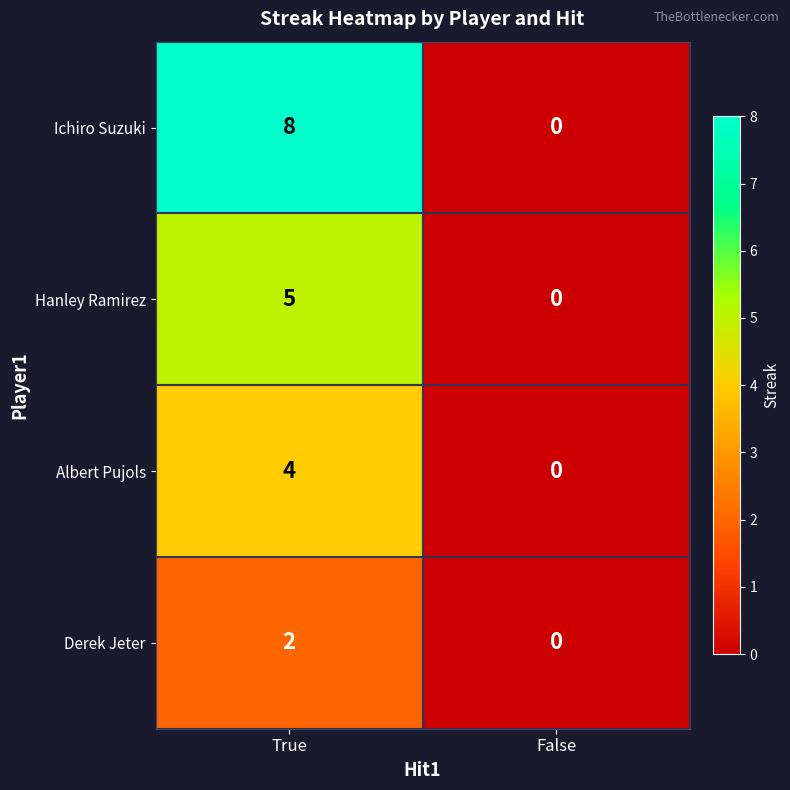

What is the sum of all Ichiro Suzuki values?

8